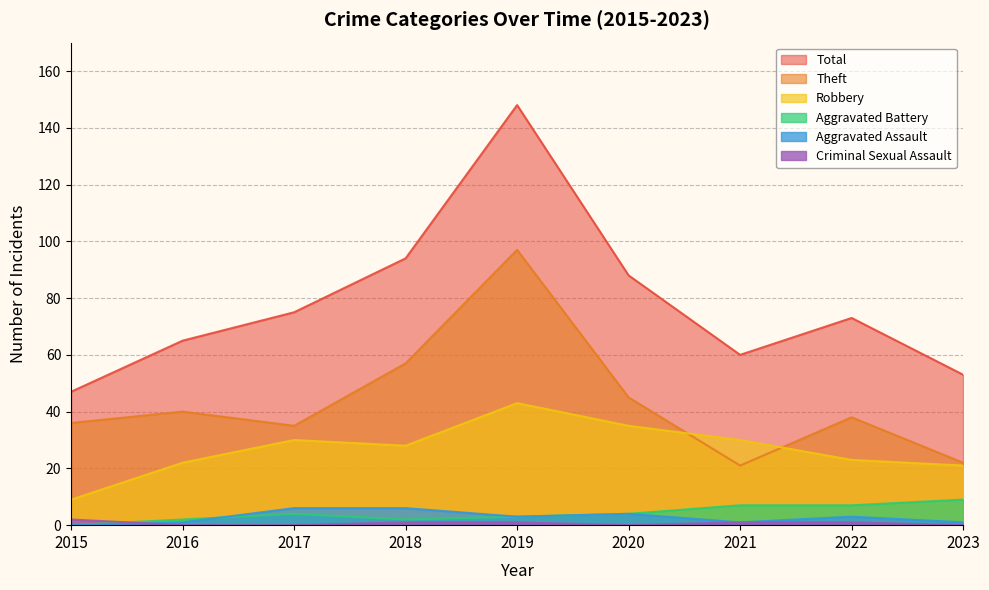

What is the approximate value of Theft at 2018, to the nearest 10?

60